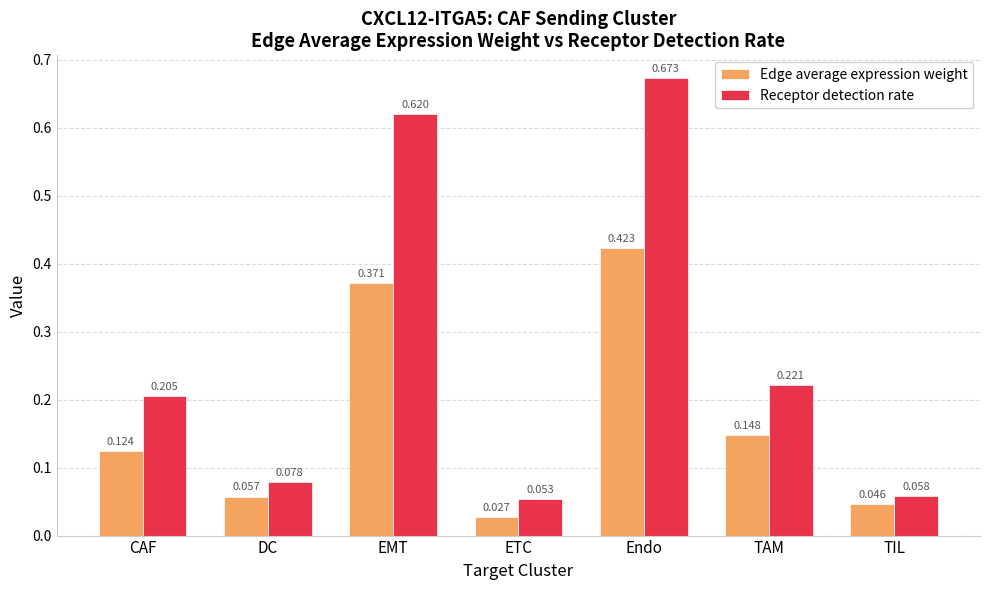

Are the bars grouped side by side (vs. stacked)?

Yes